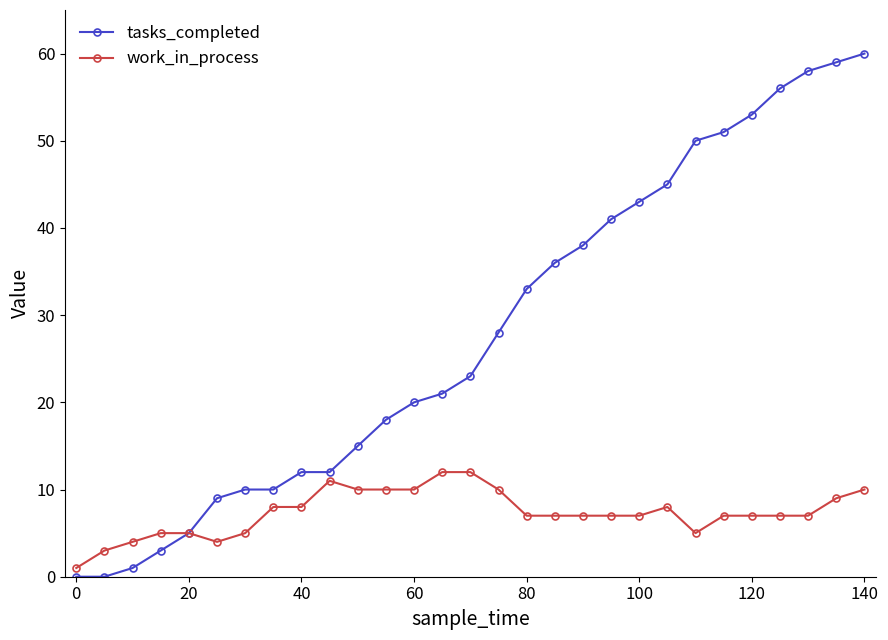

How many categories are shown in the chart?

29